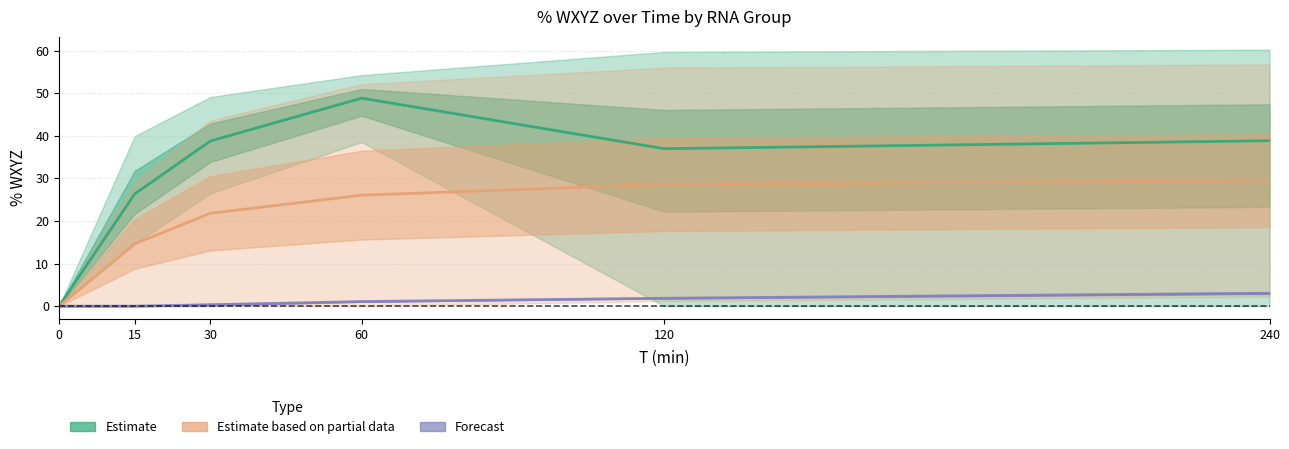

How many values in the Estimate based on partial data series are below 26?

3